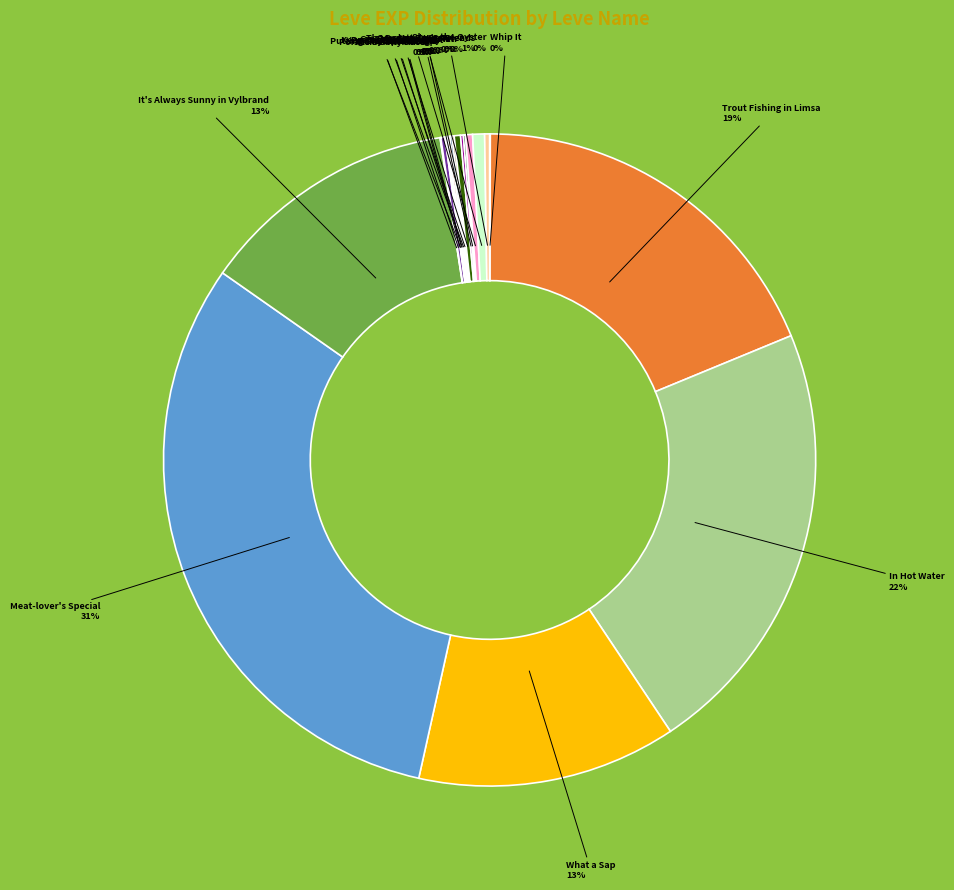

To the nearest percent, what is the average slice percentage?

5%